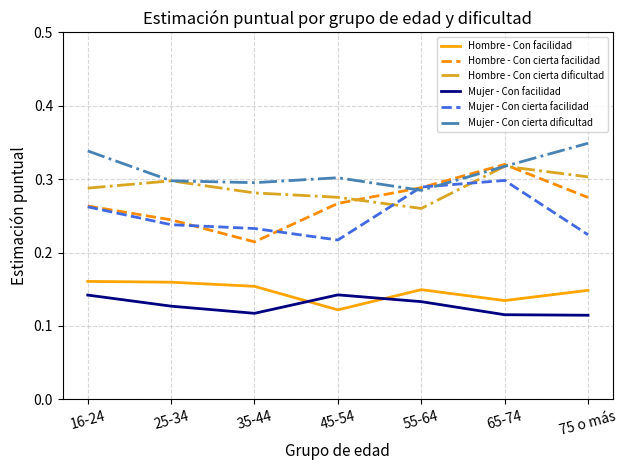

Where is Mujer - Con cierta facilidad nearest to the value 0?

45-54